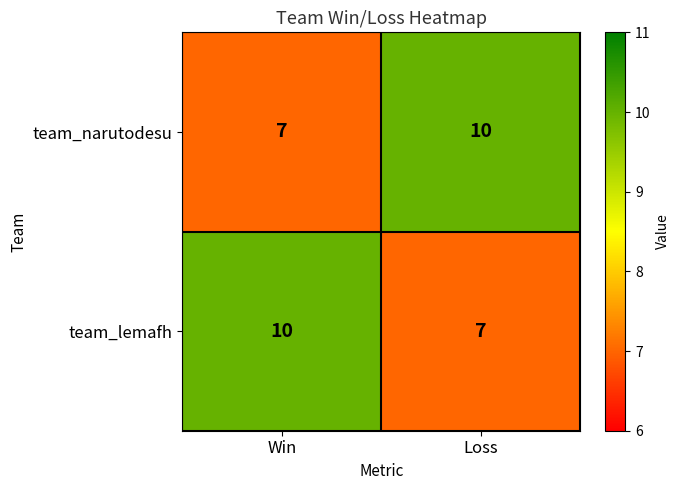

Is it true that team_lemafh equals 4 at Win?

False